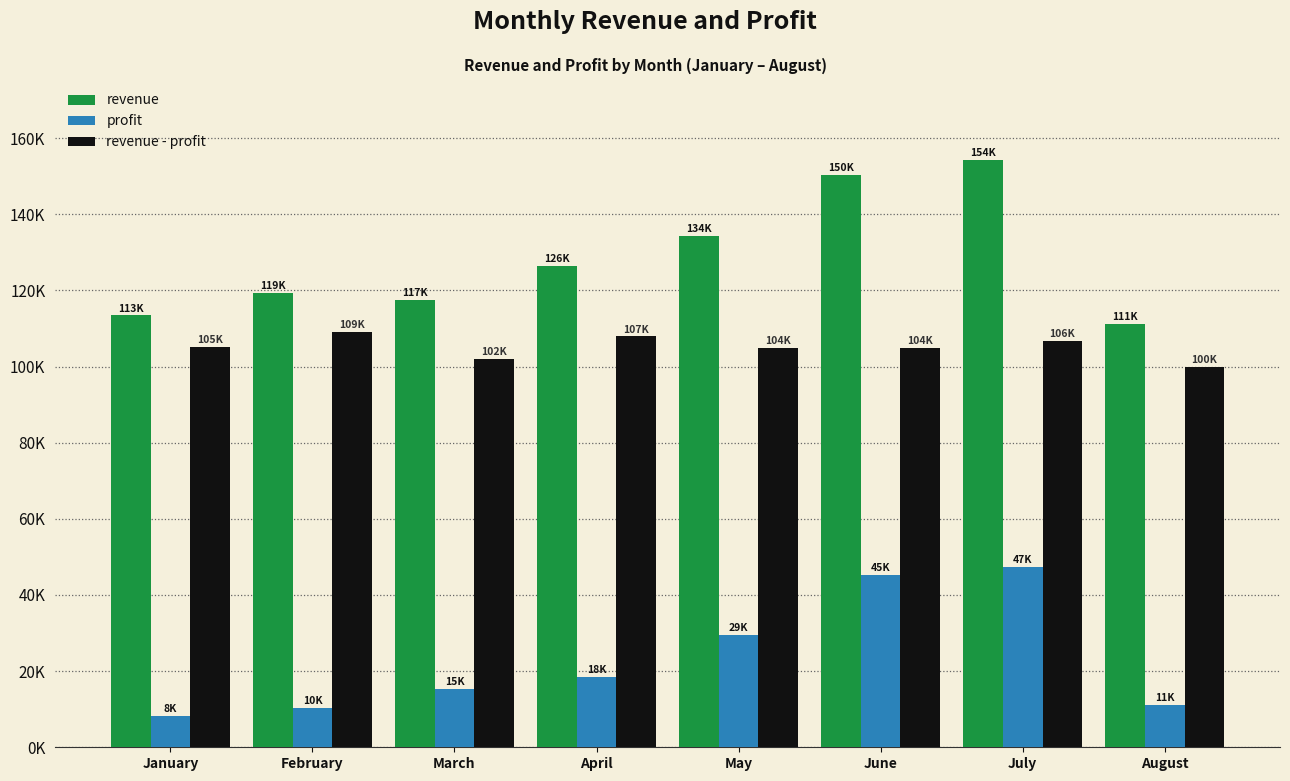

Is the value of revenue - profit at August greater than the value of revenue at July?

No